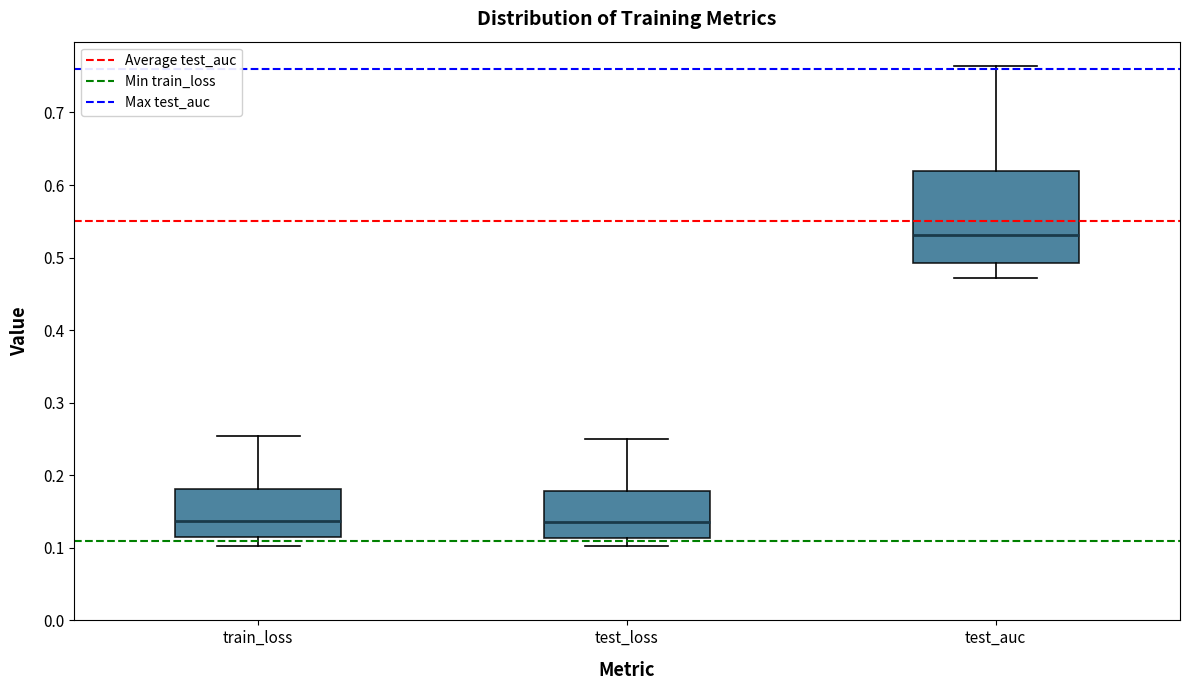

Which box is the tallest, from its lower edge to its upper edge?

test_auc